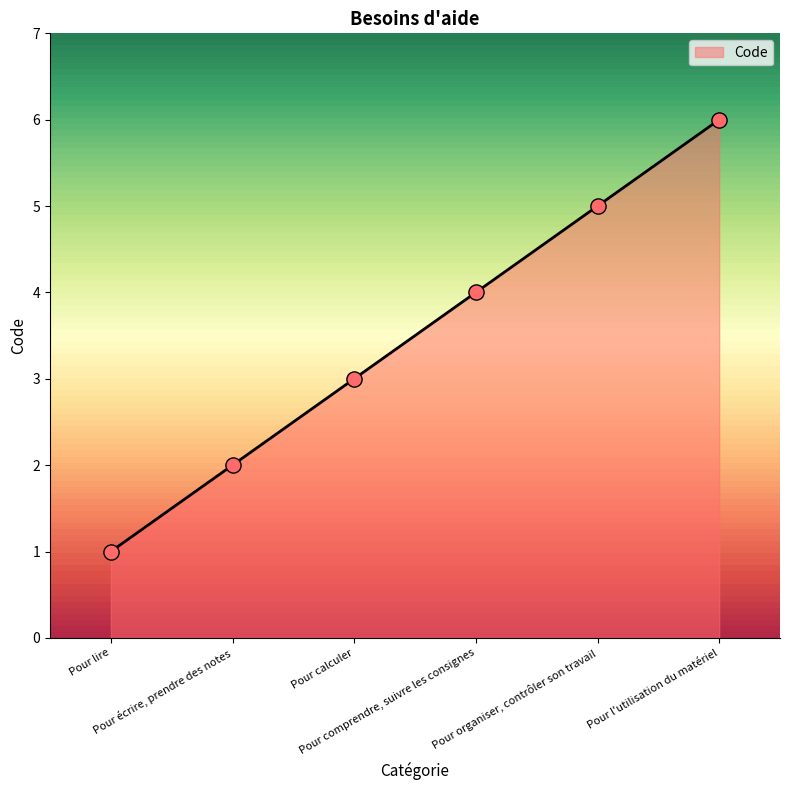

Approximately how many times larger is the value at Pour lire compared to Pour calculer?

0.3